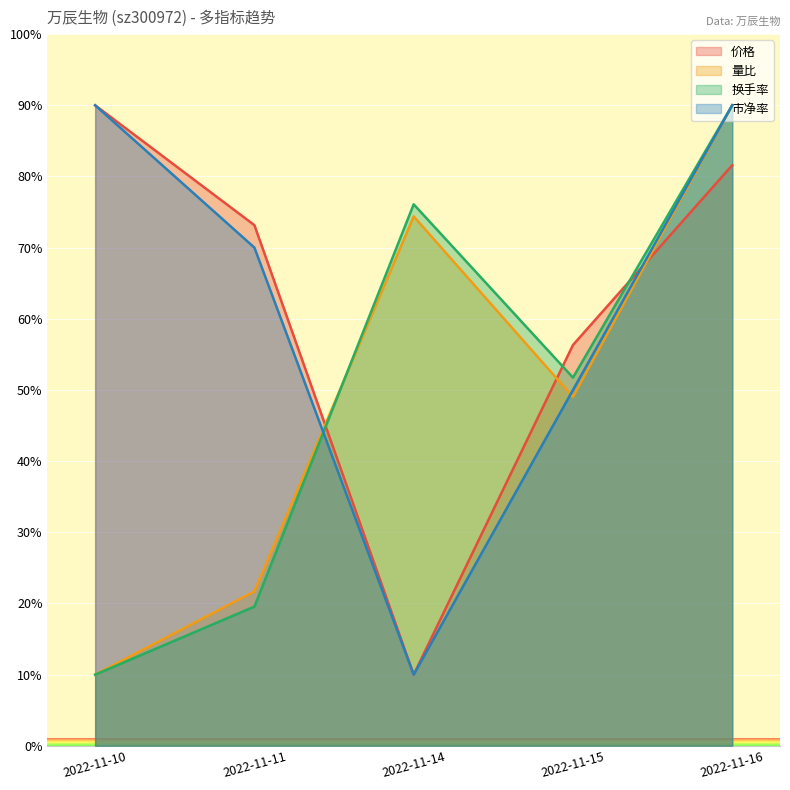

At which category is the sum across all series the highest?

2022-11-16